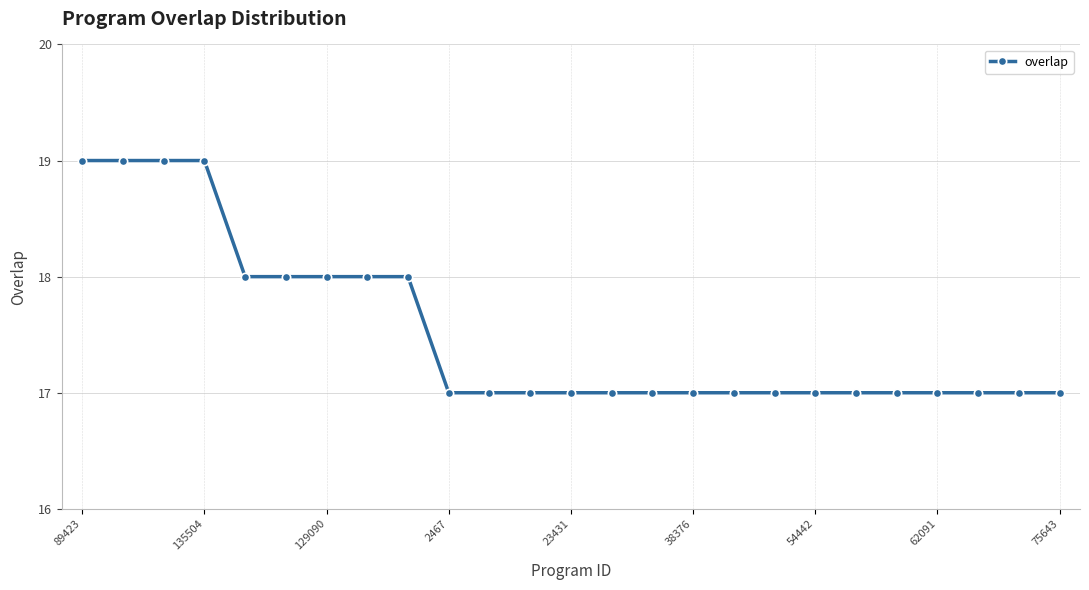

What is the value of the 23rd point from the left?

17